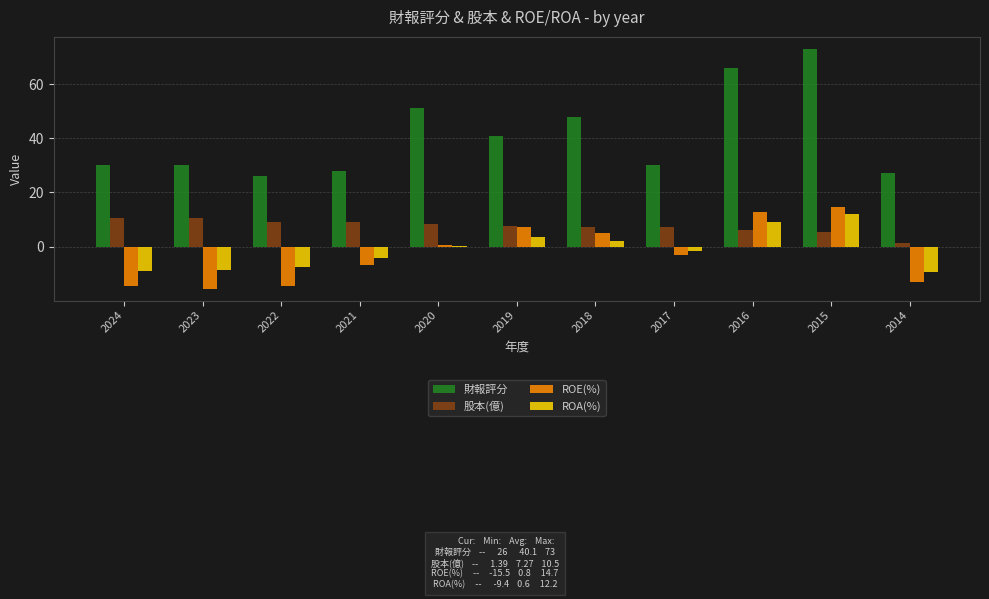

Which series has the largest total across all categories?

財報評分